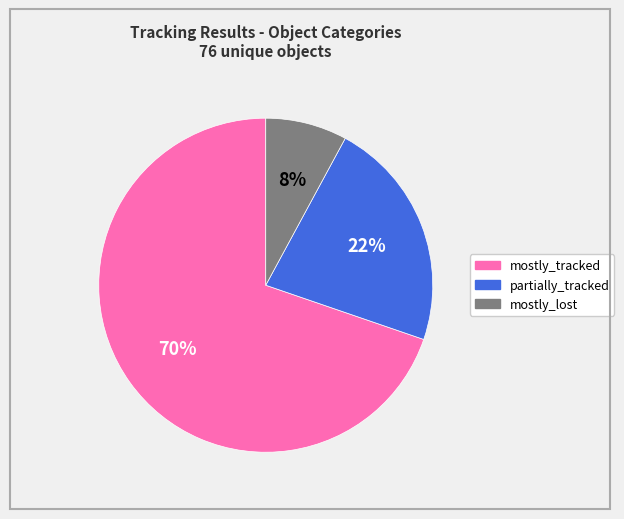

Rank the categories by value from highest to lowest.

mostly_tracked, partially_tracked, mostly_lost